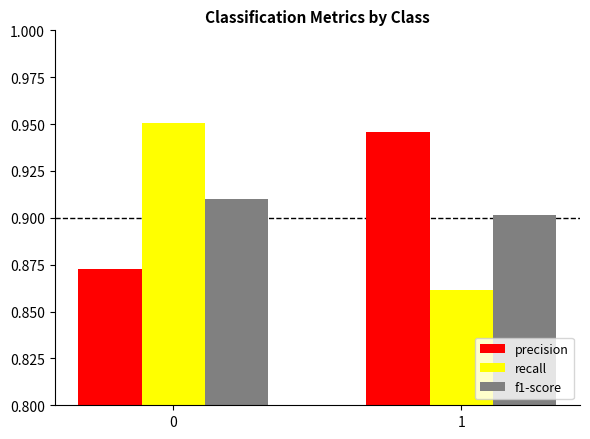

True or false: recall has a value of 0.5 at 1.

False